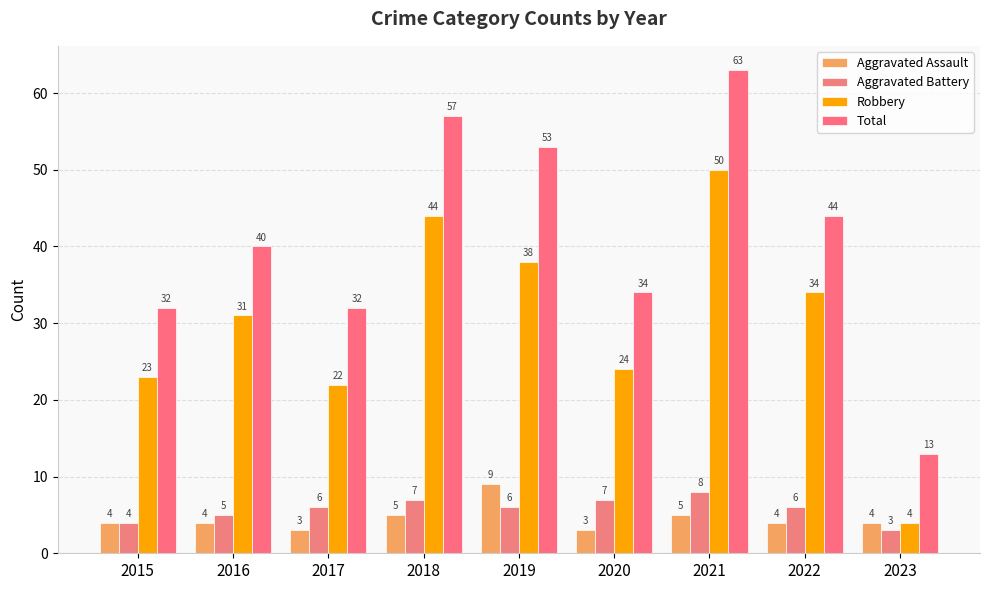

Reading left to right, transcribe all the data shown in this chart.

Aggravated Assault: 2015=4	2016=4	2017=3	2018=5	2019=9	2020=3	2021=5	2022=4	2023=4
Aggravated Battery: 2015=4	2016=5	2017=6	2018=7	2019=6	2020=7	2021=8	2022=6	2023=3
Robbery: 2015=23	2016=31	2017=22	2018=44	2019=38	2020=24	2021=50	2022=34	2023=4
Total: 2015=32	2016=40	2017=32	2018=57	2019=53	2020=34	2021=63	2022=44	2023=13